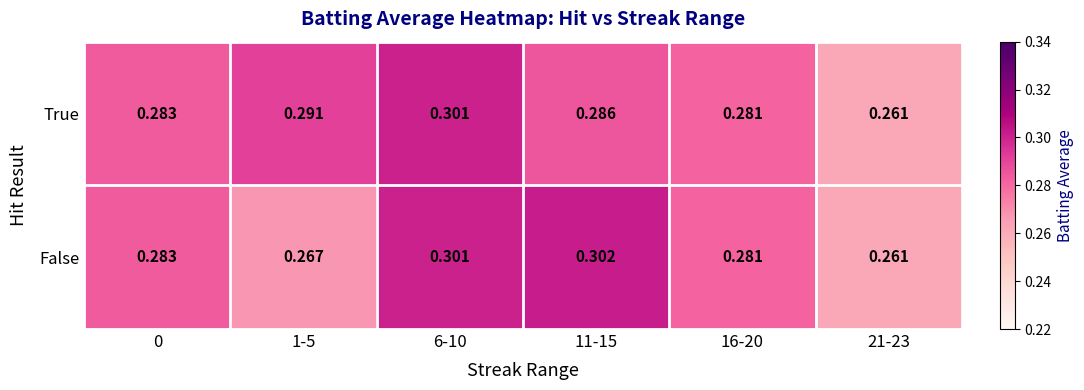

Is the value of False at 16-20 greater than the value of True at 11-15?

No